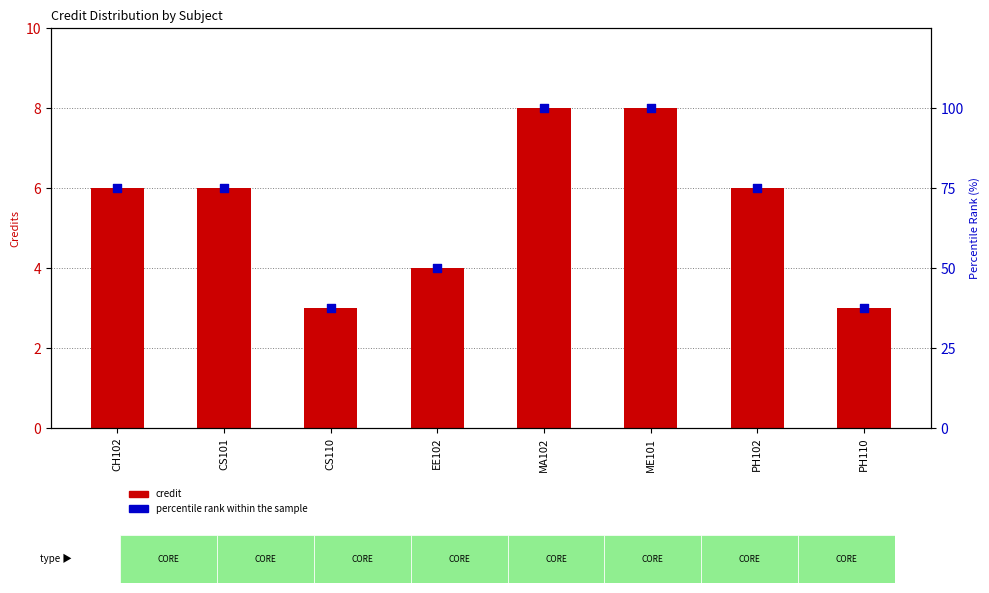

At which category is the sum across all series the highest?

MA102